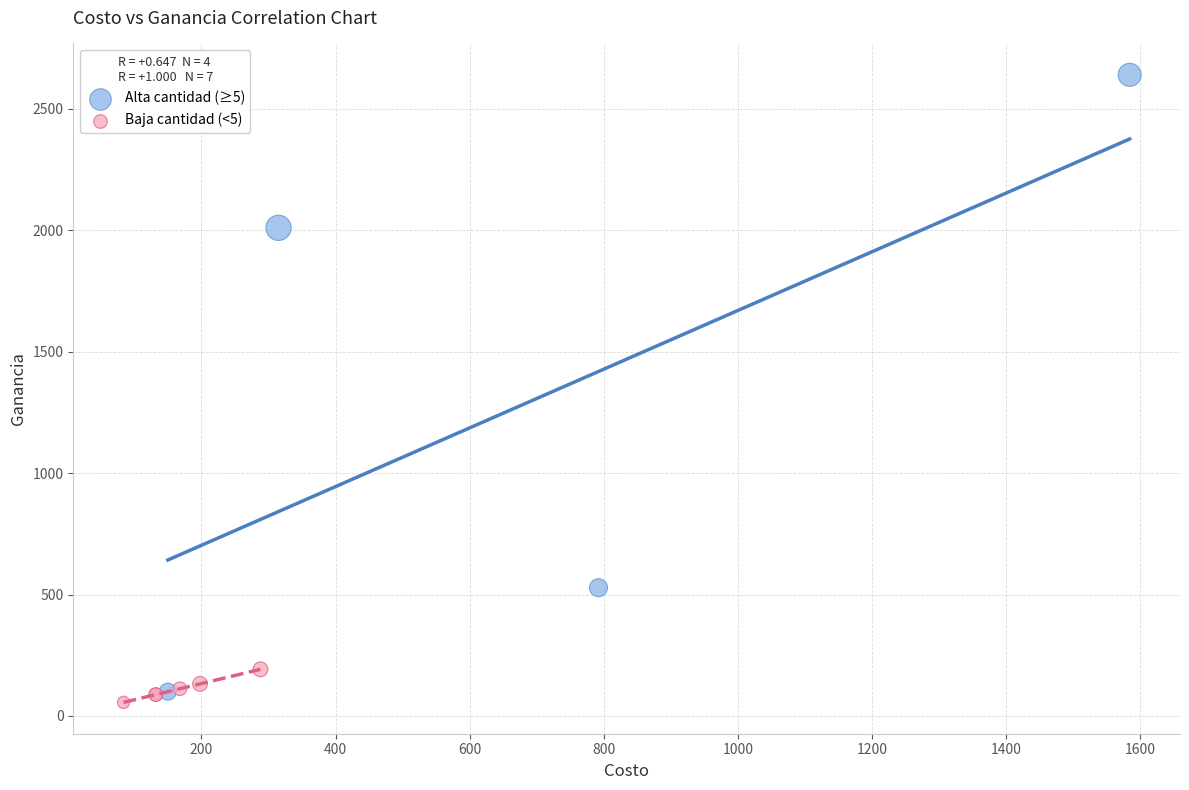

Which series reaches the maximum Y coordinate?

Alta cantidad (≥5)